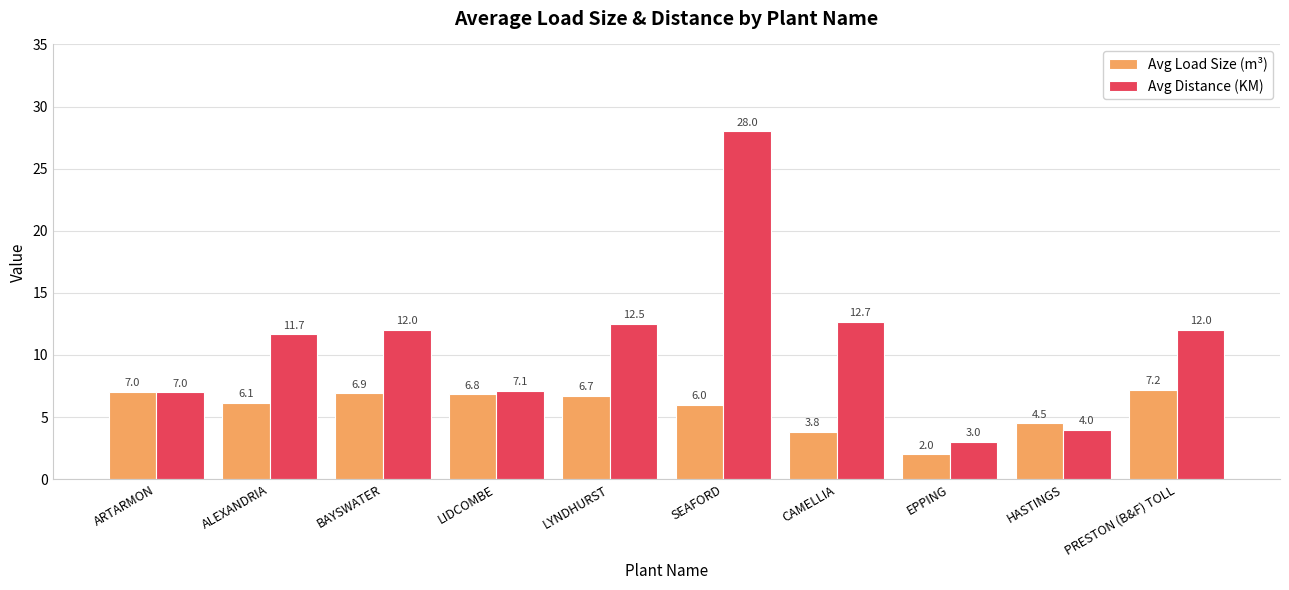

Which series has the largest total across all categories?

Avg Distance (KM)